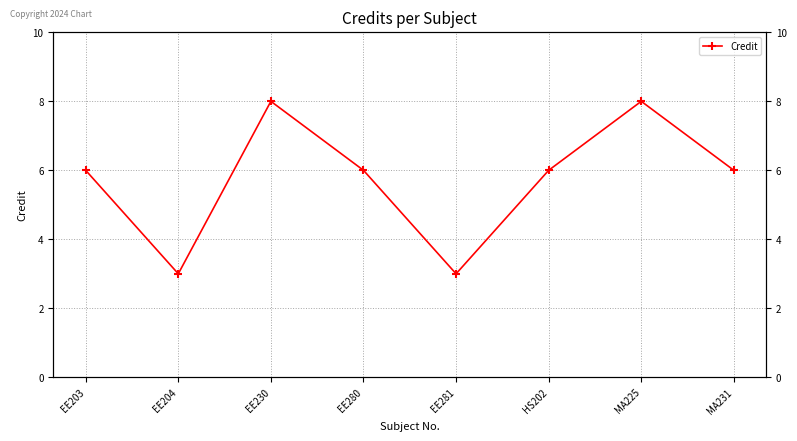

Is it true that the value at MA225 is 5?

False